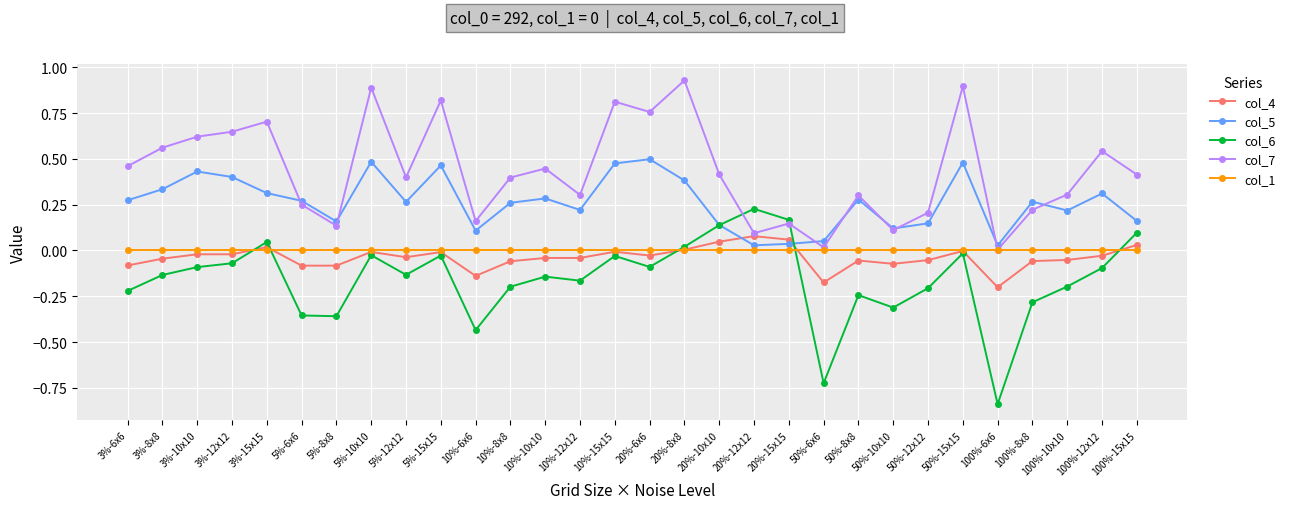

True or false: col_4 has more than 2 interior local peaks.

True